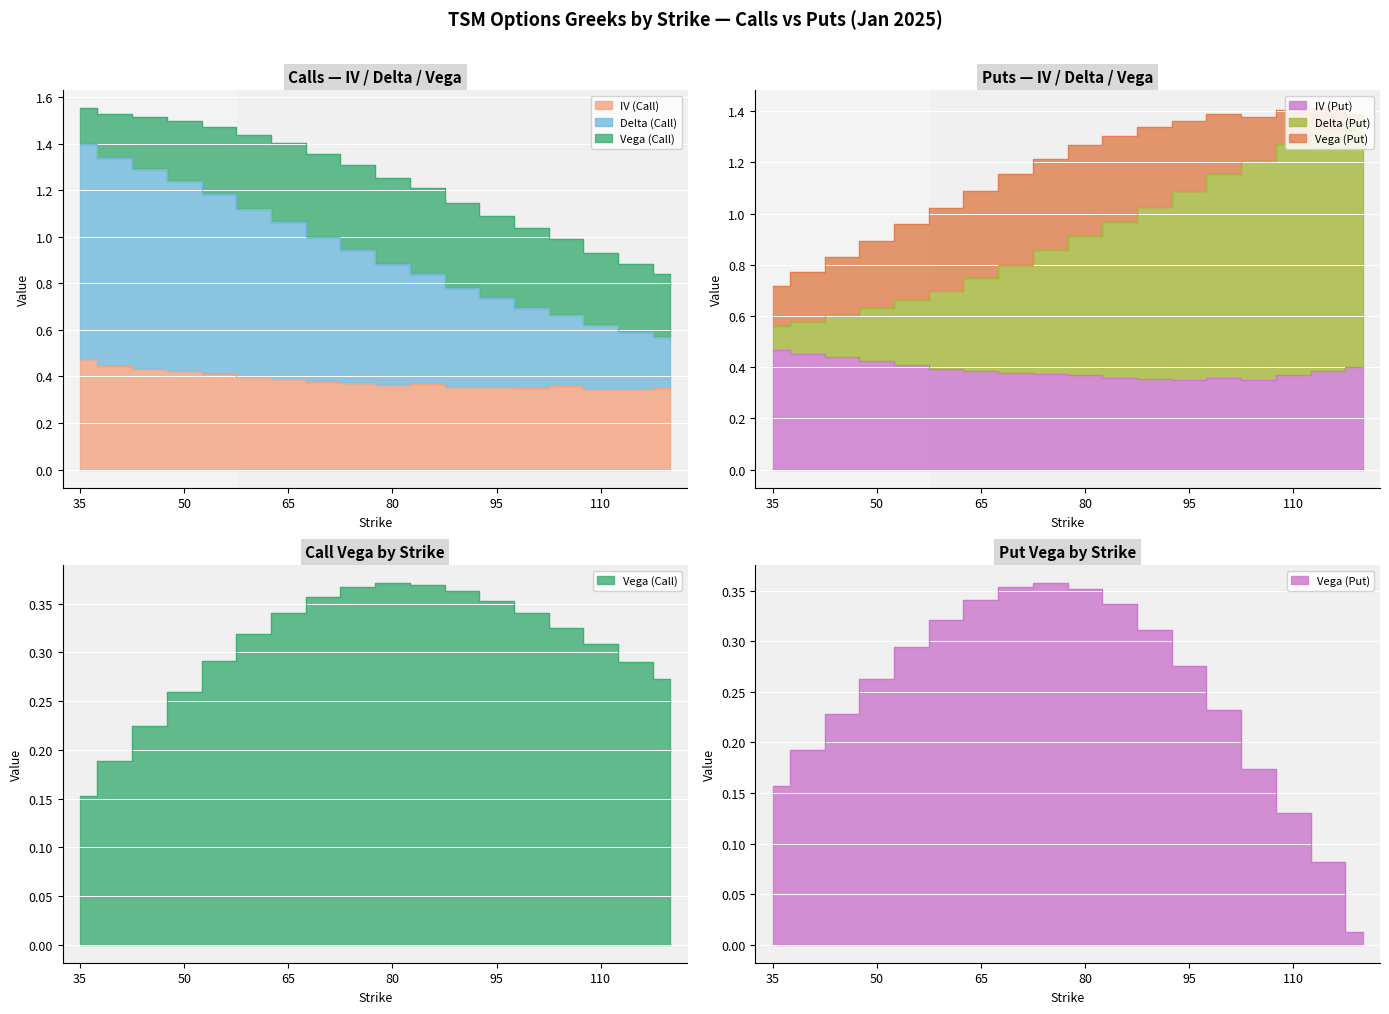

What are all the series names shown in the legend?

iv_call, delta_call, vega_call, iv_put, delta_put, vega_put